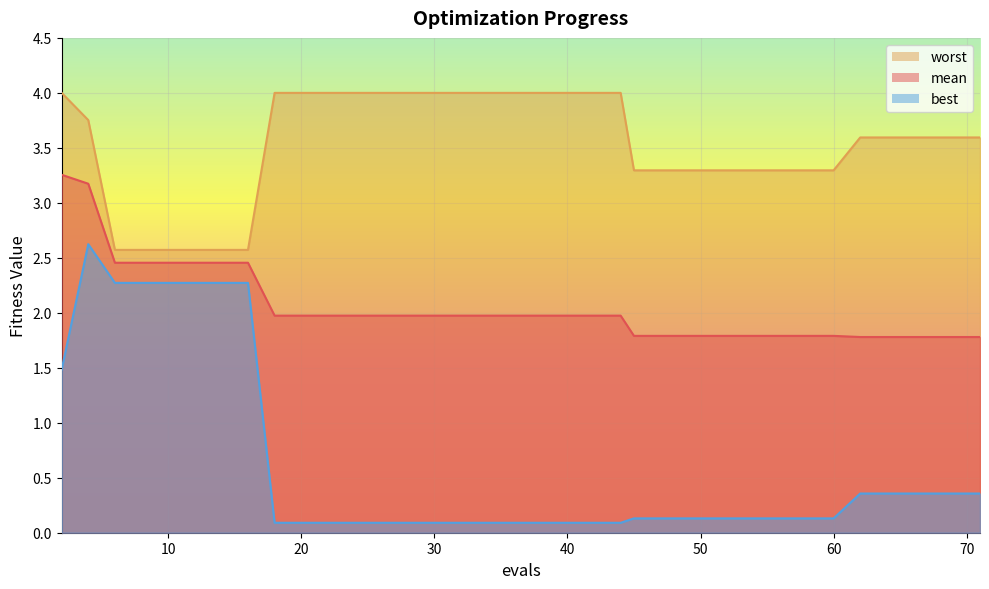

List the series in order of their peak value, lowest first.

best, mean, worst